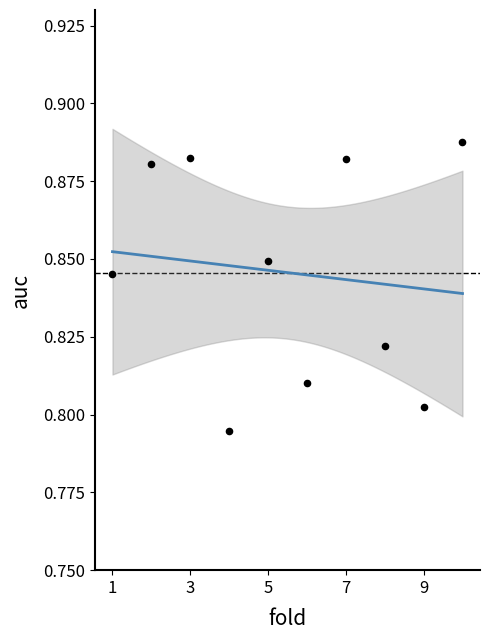

What is the range of X values (max minus min)?

9.0